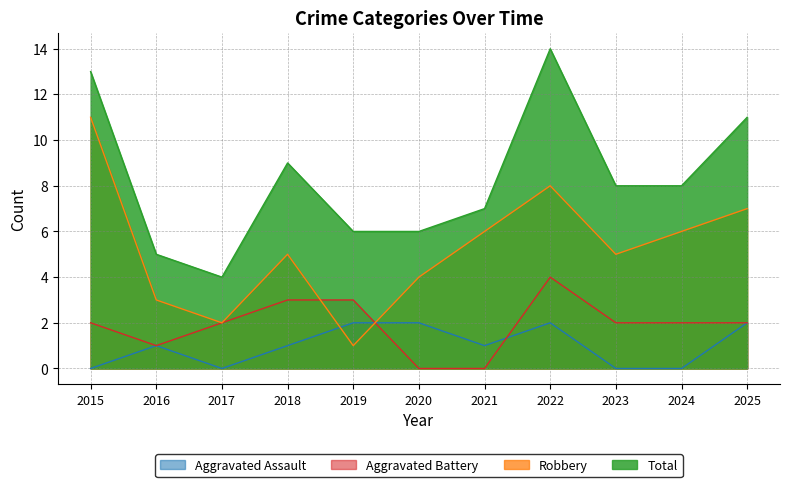

Between 2017 and 2021, which series saw the biggest shift?

Robbery